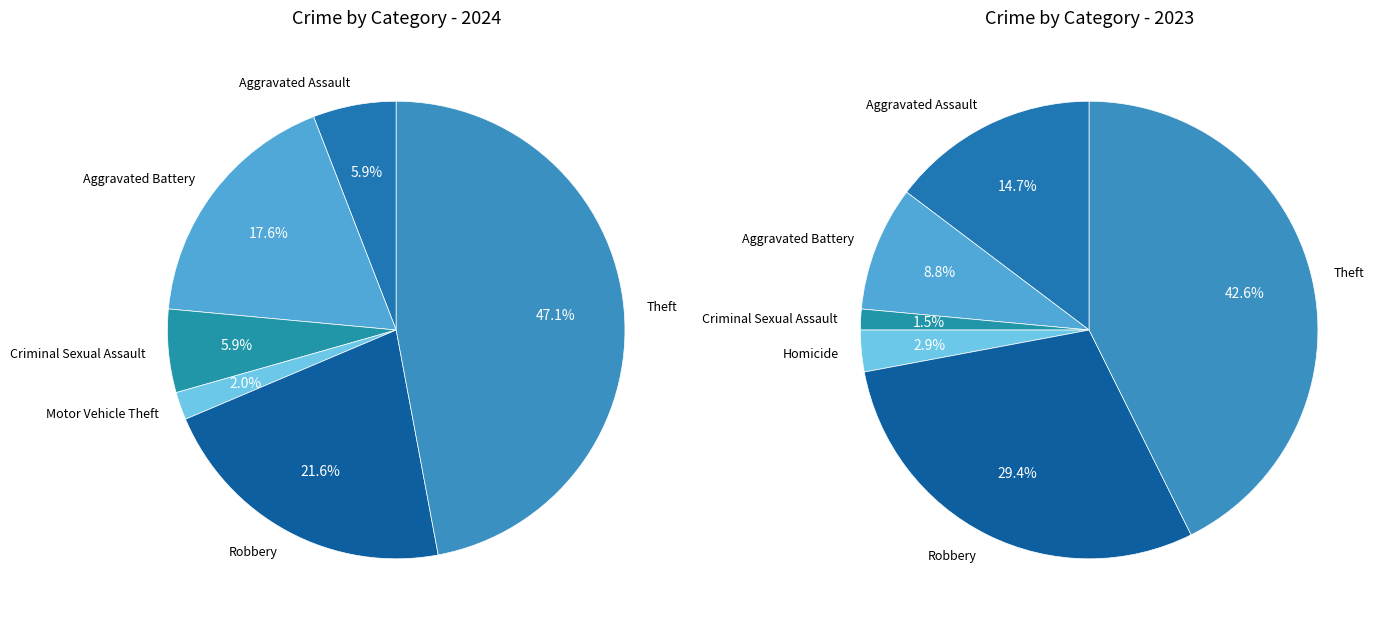

To the nearest percent, what is the combined percentage of values_2023 and 2?

9%